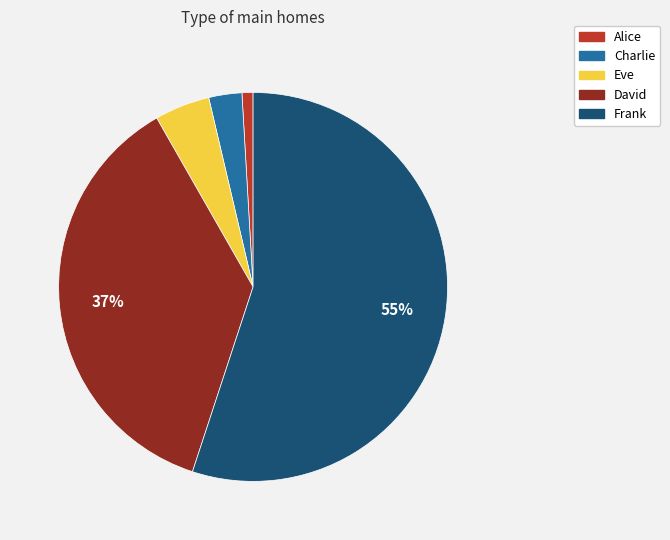

Count the number of slices in the pie.

5